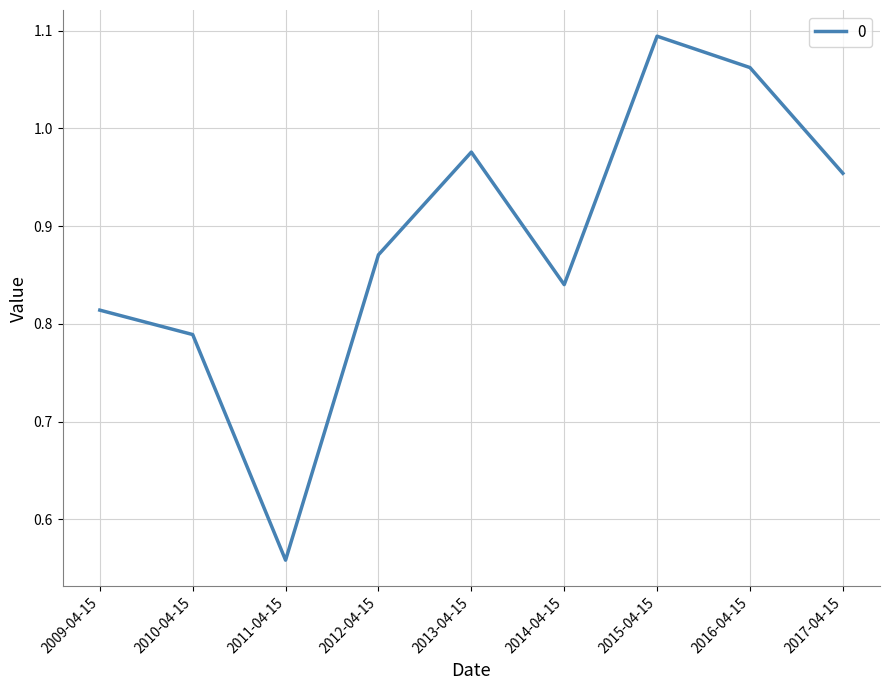

Where is the first local maximum?

2013-04-15